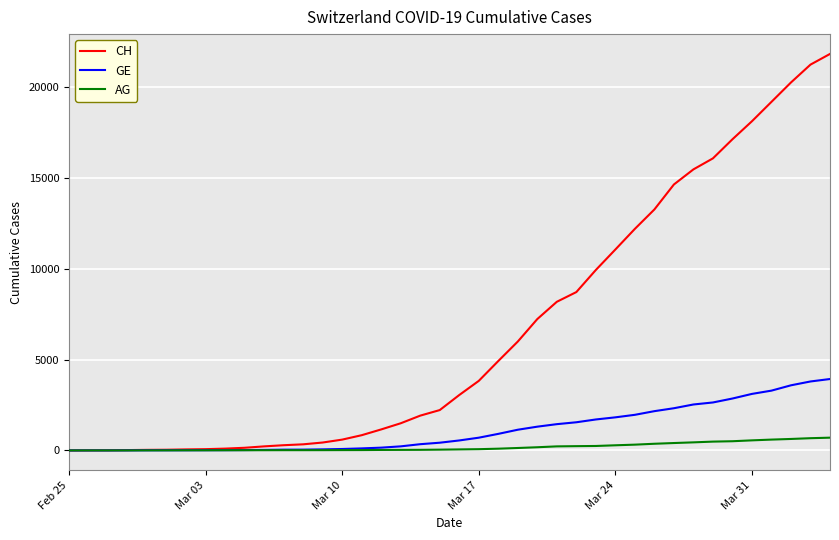

What is the maximum value for GE?

3928